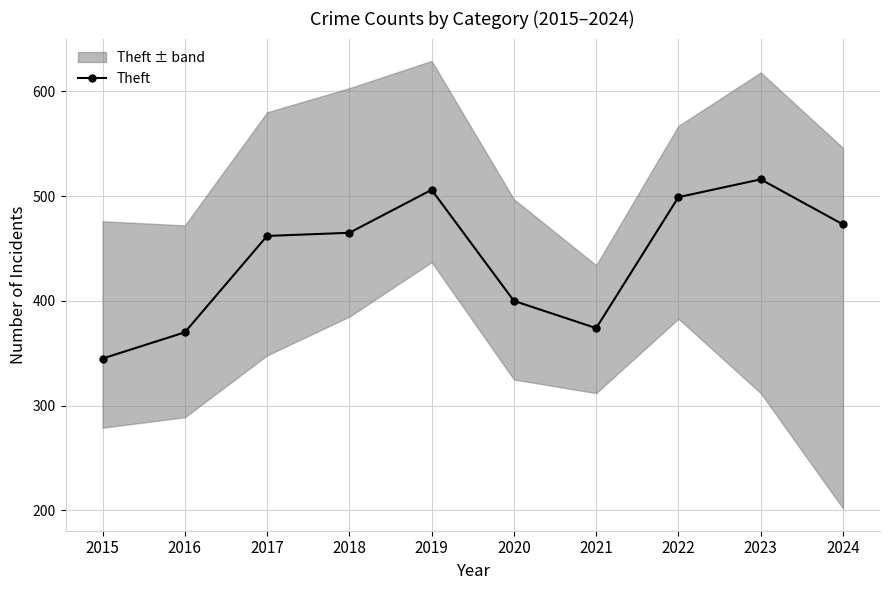

What is the value of the 1st point from the left?

345